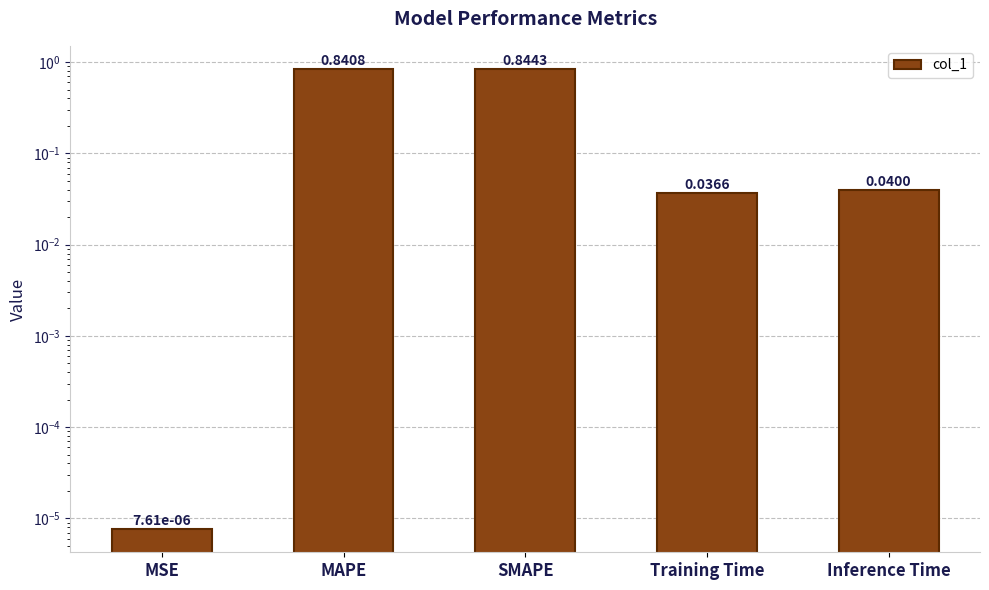

Rank the categories by value from lowest to highest.

MSE, Training Time, Inference Time, MAPE, SMAPE